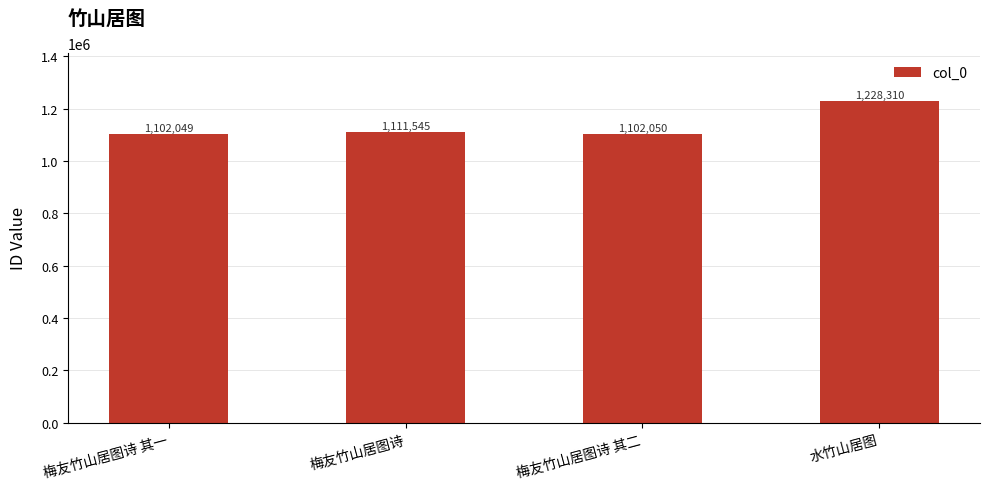

Reading right to left, transcribe all the data shown in this chart.

1228310	1102050	1111545	1102049